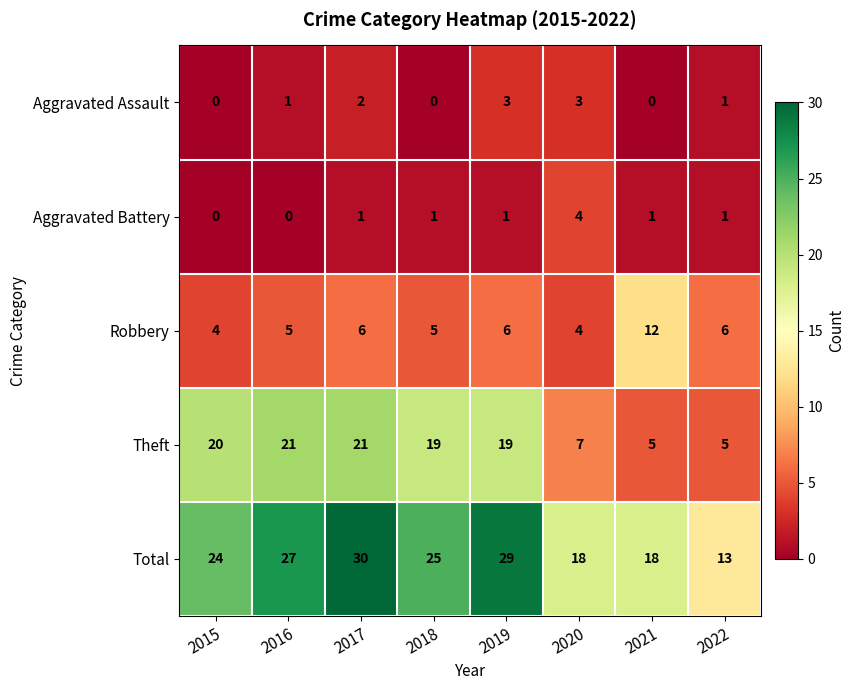

Which category has the highest value across all series?

2017